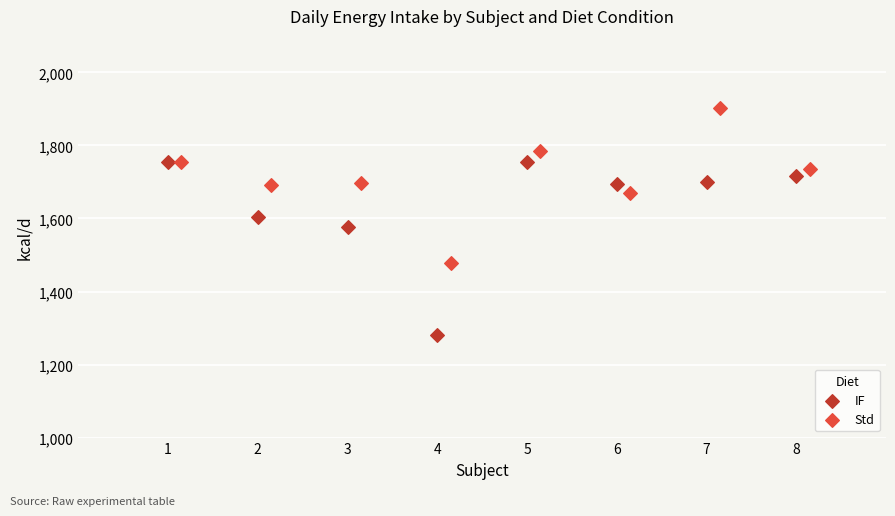

What are all the series names shown in the legend?

IF, Std